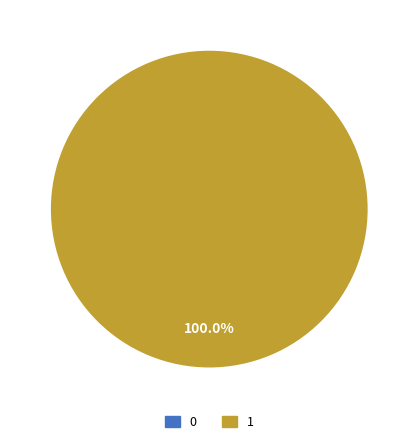

To the nearest percent, what is the average slice percentage?

50%